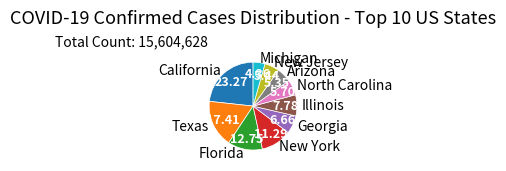

Is it true that New York is 3% of the pie?

False